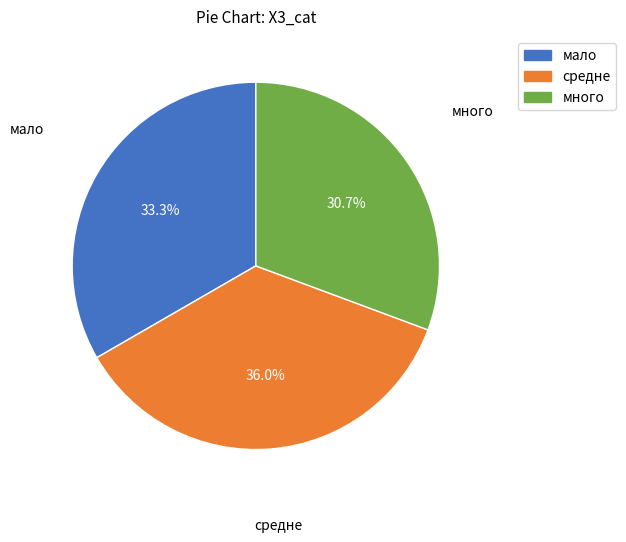

Rank the categories by value from lowest to highest.

много, мало, средне